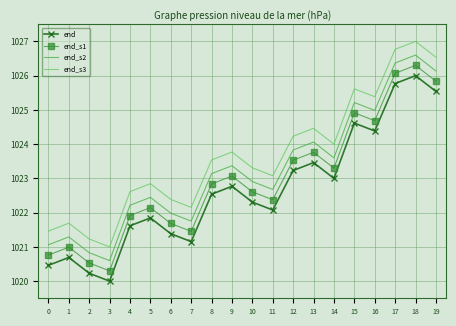

What is the difference between the maximum and second lowest values in the end_s3 series?

5.8